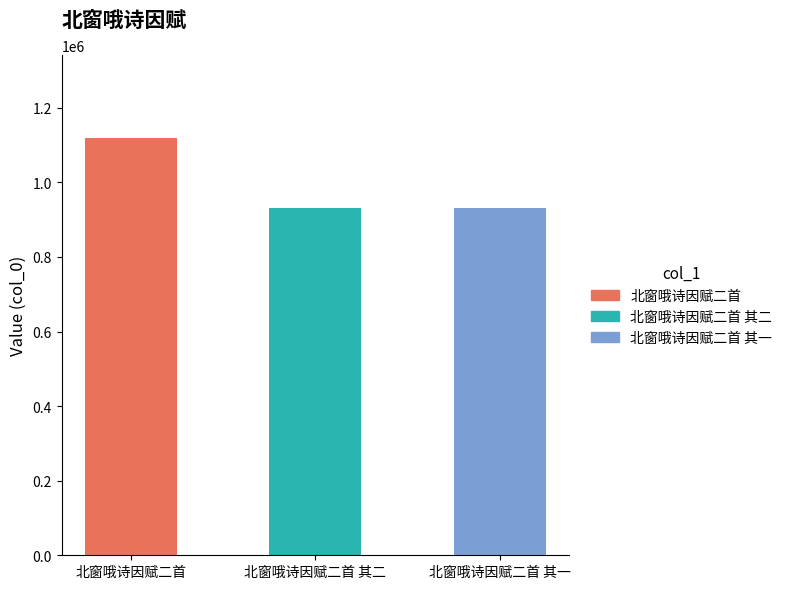

What is the difference between the values at 北窗哦诗因赋二首 其二 and 北窗哦诗因赋二首 其一?

1